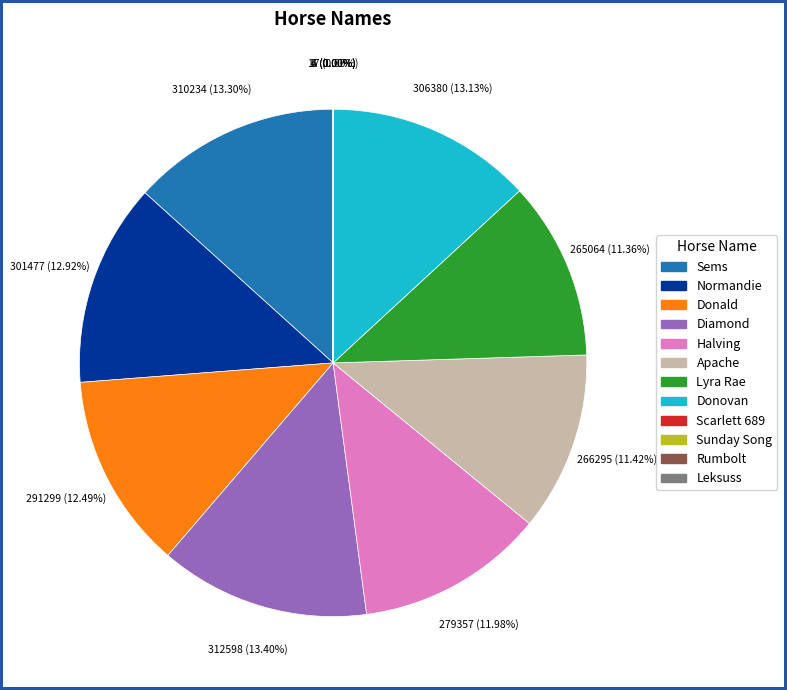

To the nearest percent, what is the difference between the largest and smallest slice percentages?

13%